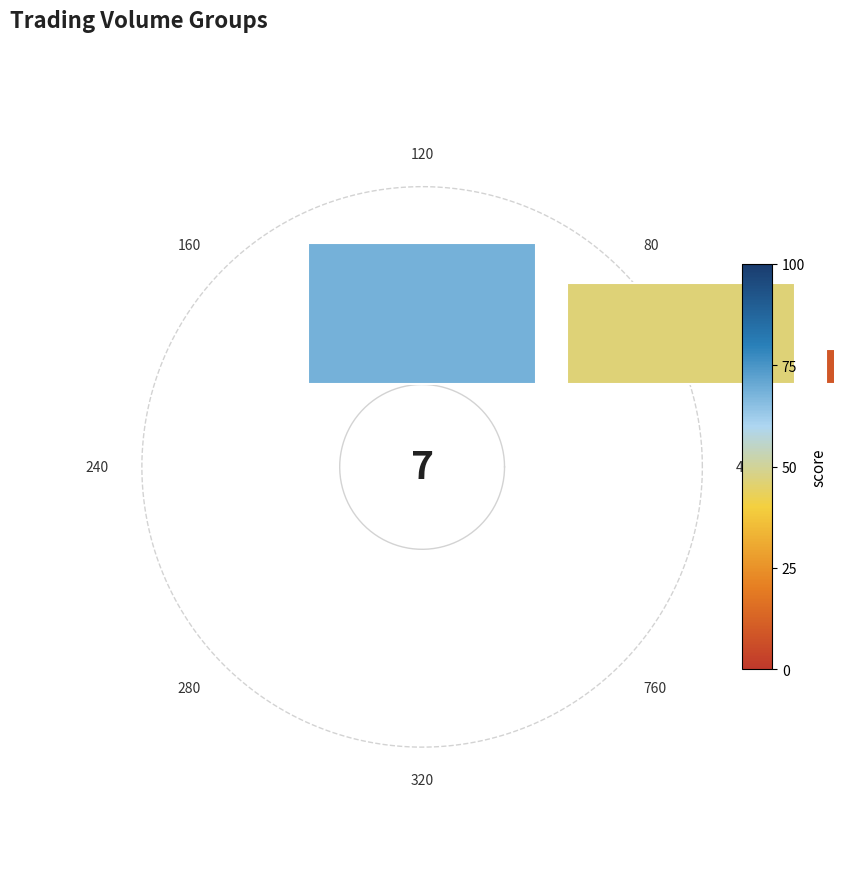

Does 1.5 account for over 50% of the chart?

No